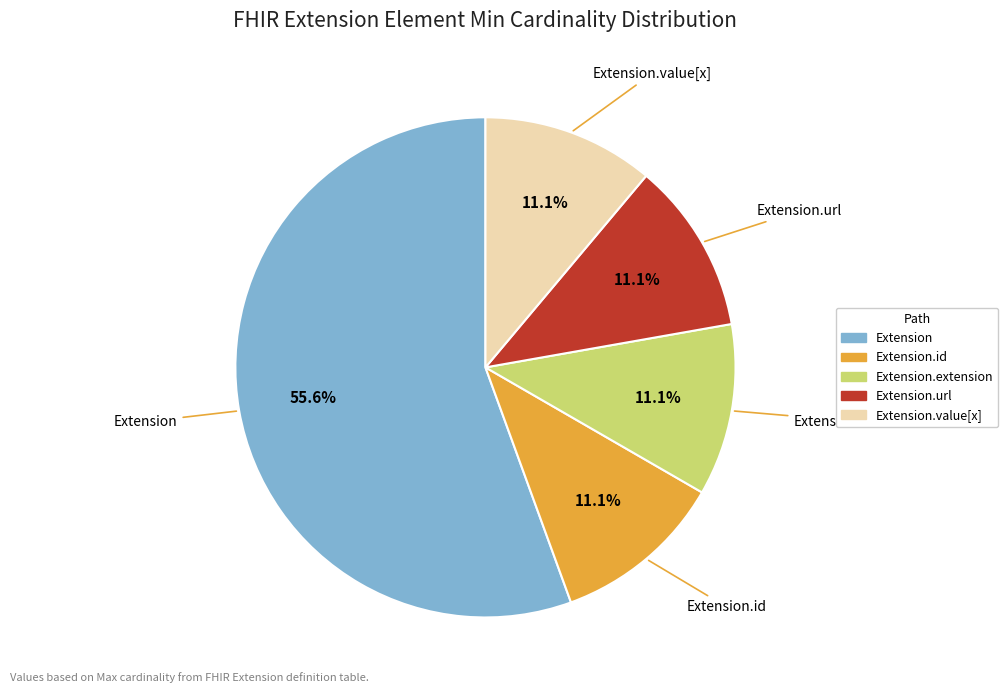

Is there any slice that represents more than half of the pie?

Yes